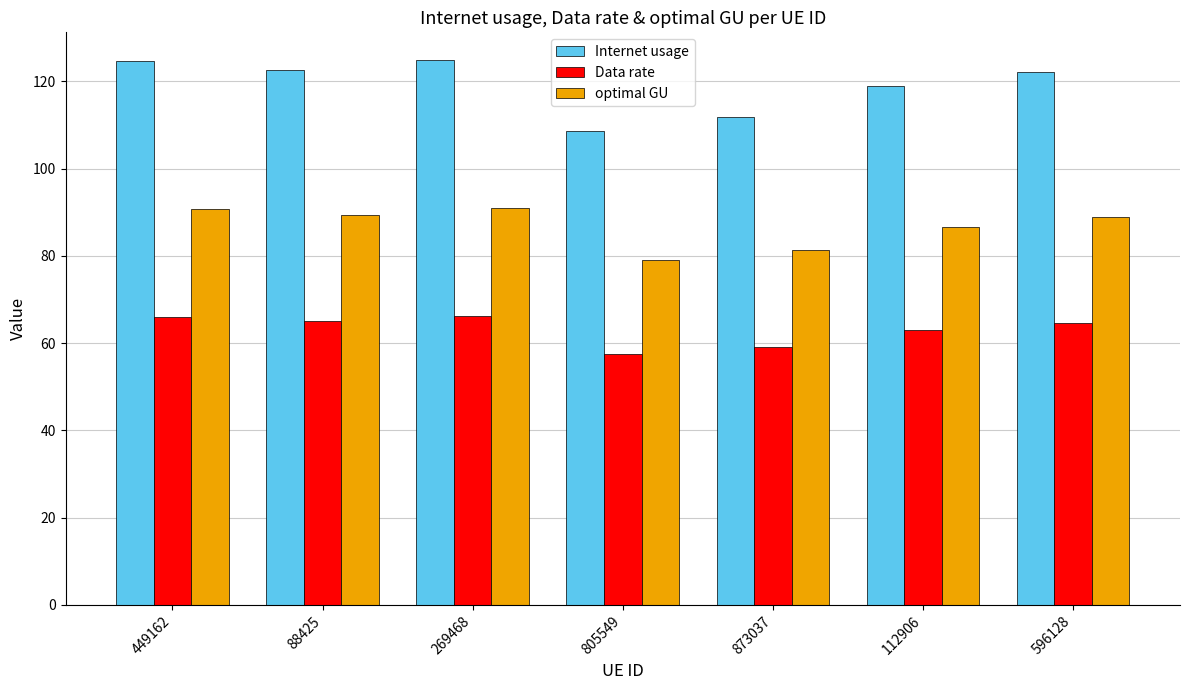

Does the chart contain any negative values?

No